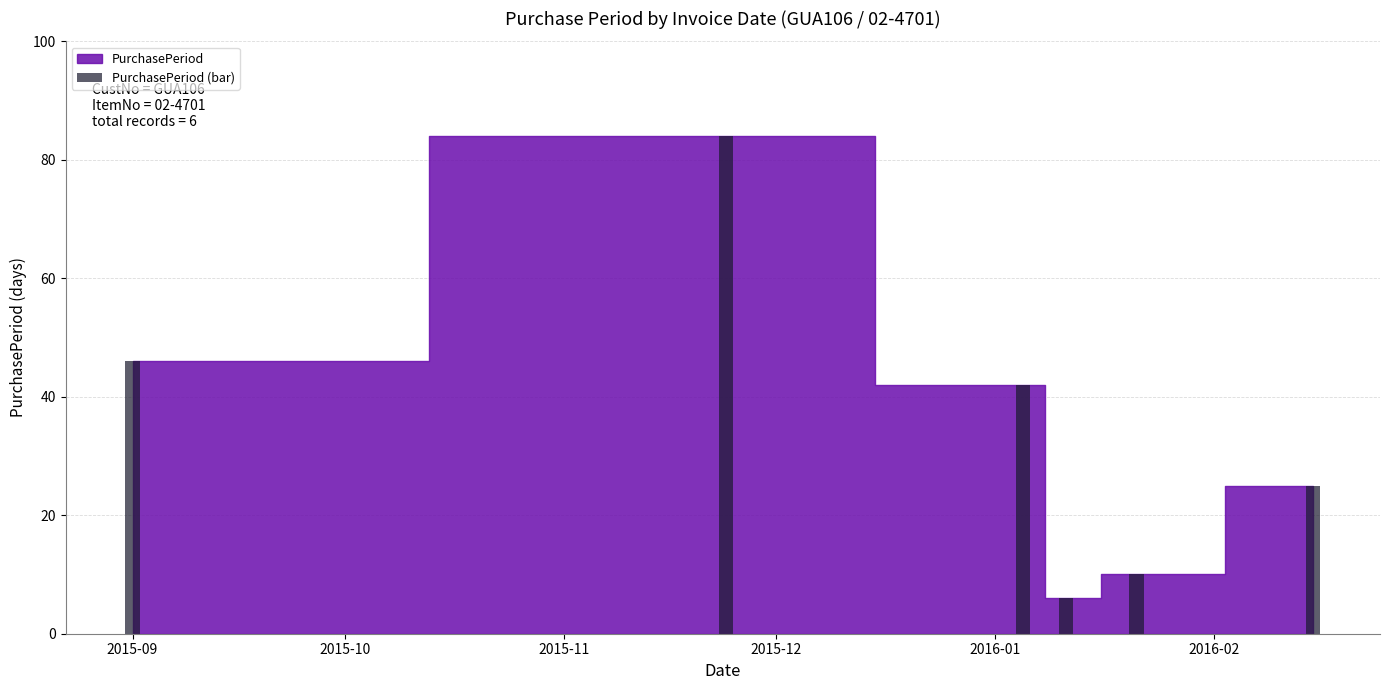

What is the difference between the maximum and minimum values?

78